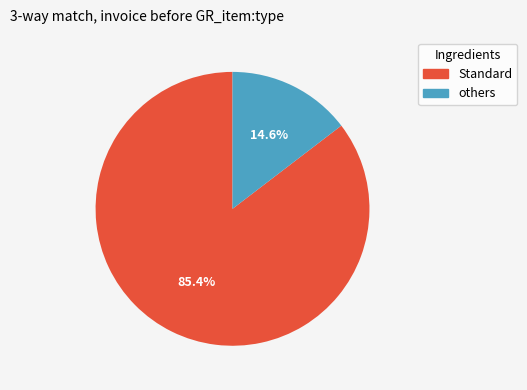

Is there any slice that represents more than half of the pie?

Yes